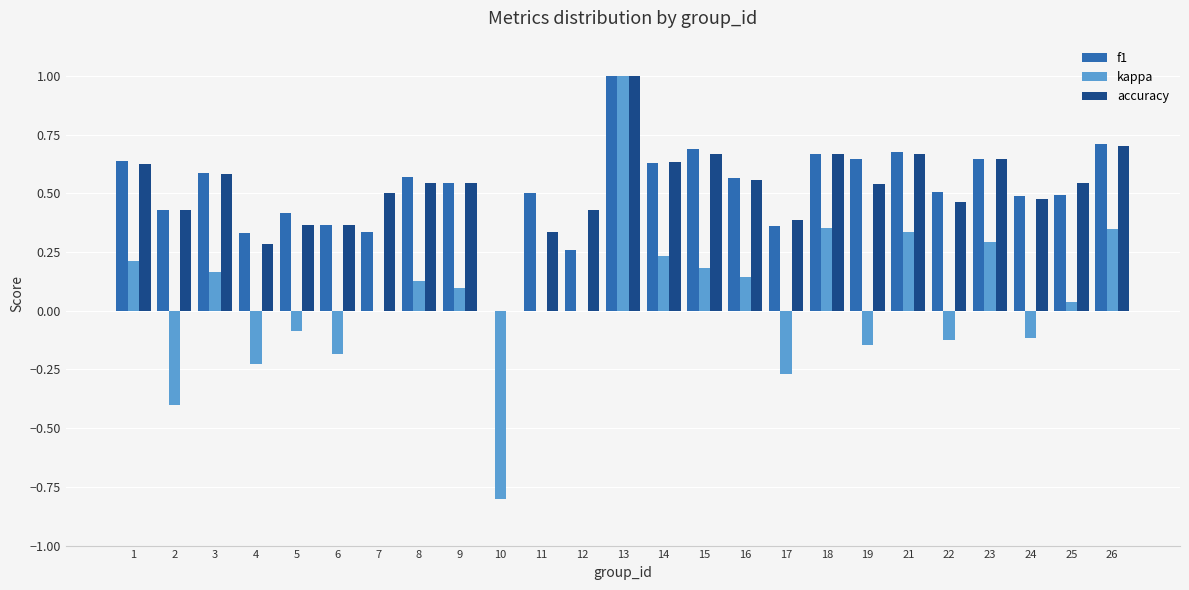

What is the total value across all series at 23?

1.6